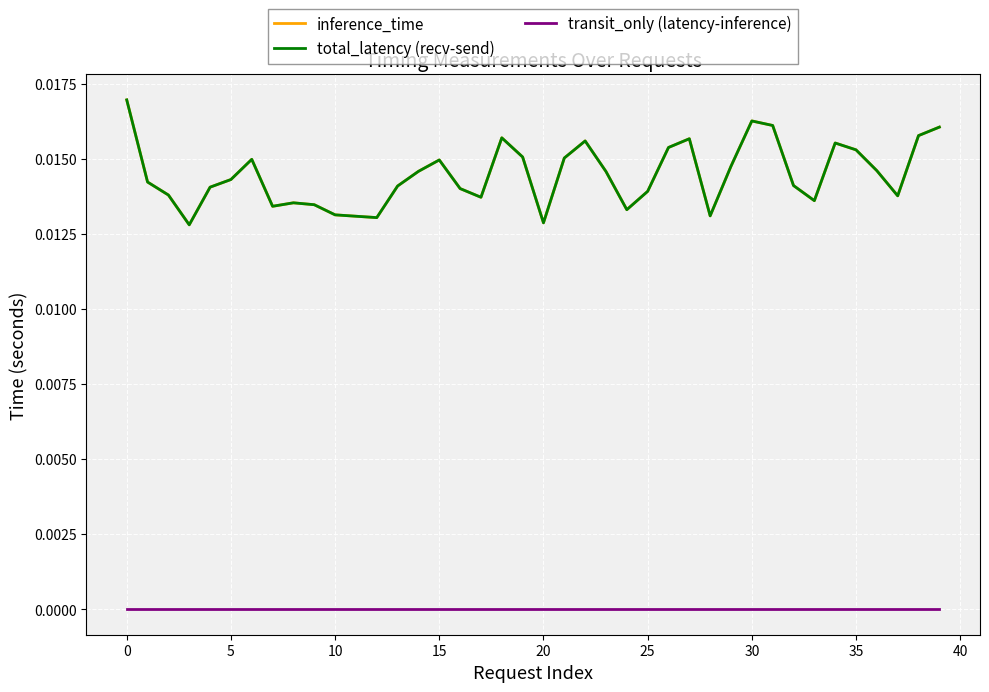

True or false: total_latency (recv-send) and inference_time cross at least once.

False